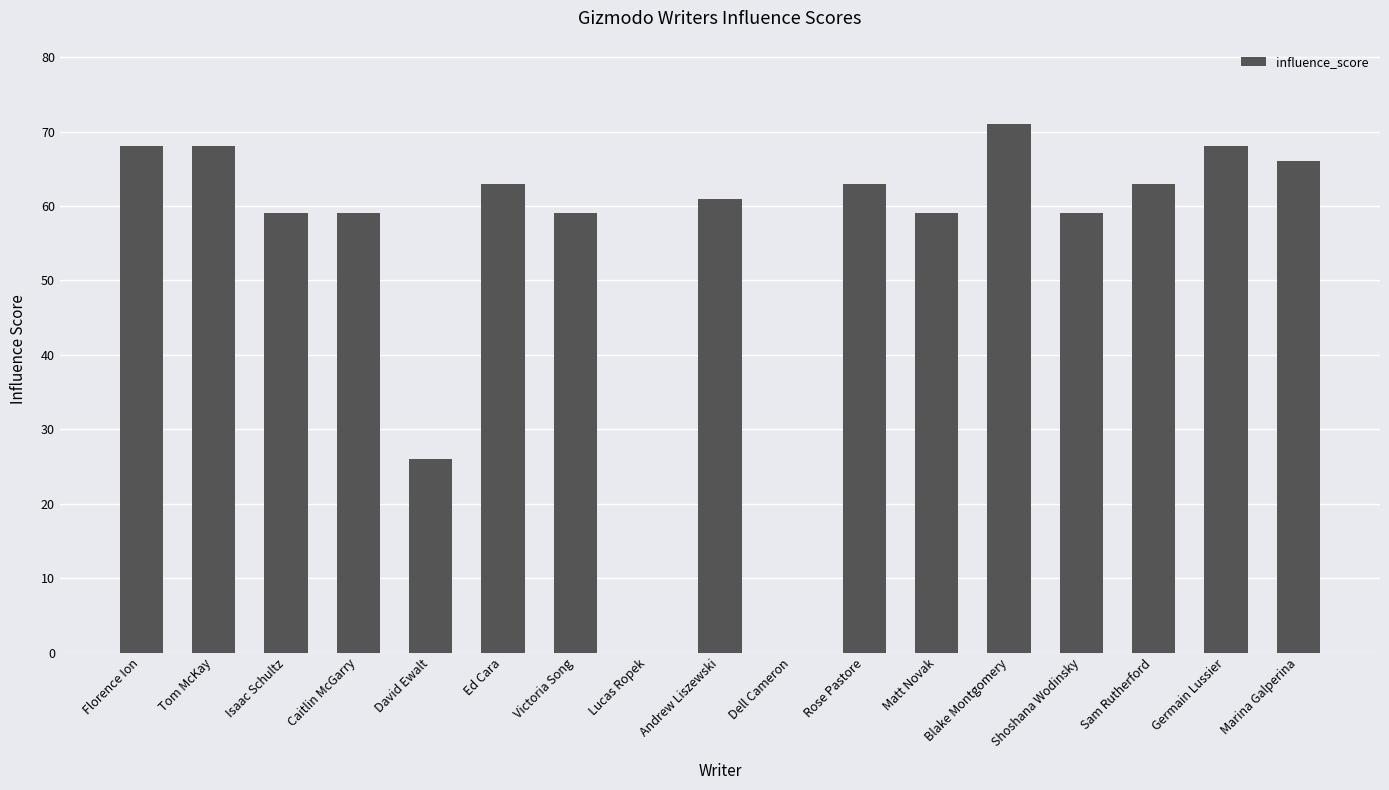

Where does the data first go above 61?

Florence Ion